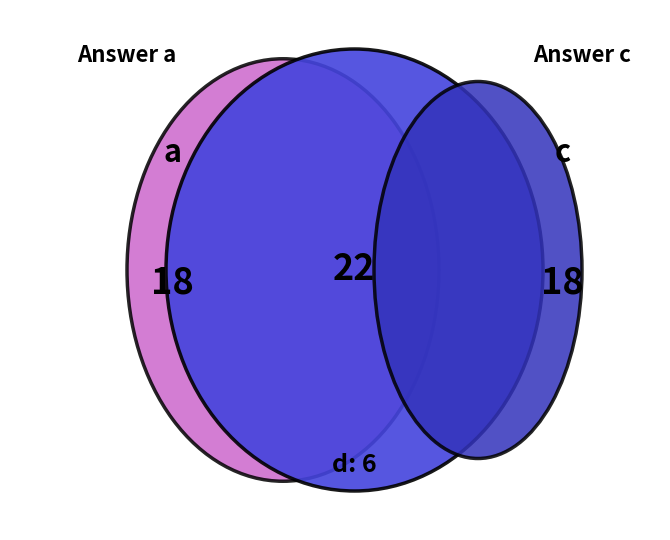

Rank the categories by value from highest to lowest.

b, a, c, d